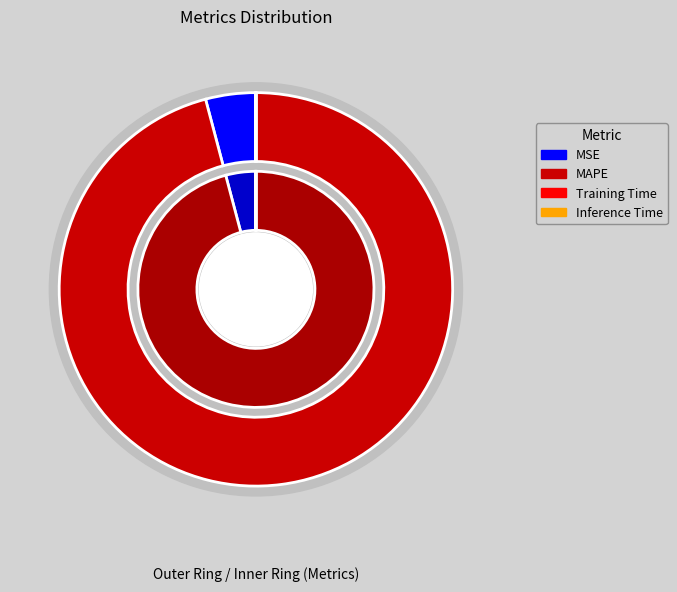

Is it true that Inference Time is 0% of the pie?

True